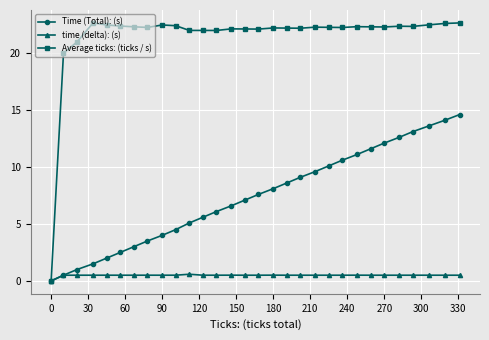

What is the sum of all Time (Total): (s) values?

219.5